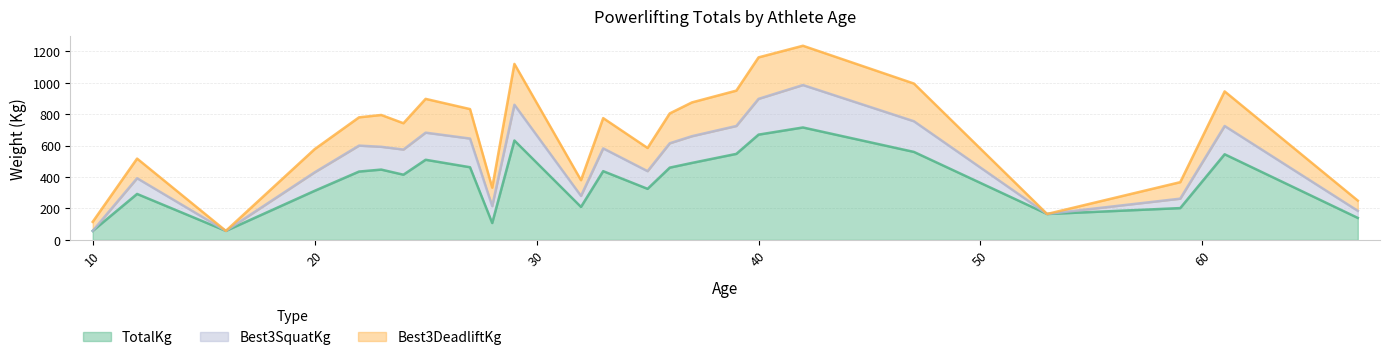

What is the lowest value of the TotalKg series?

57.5